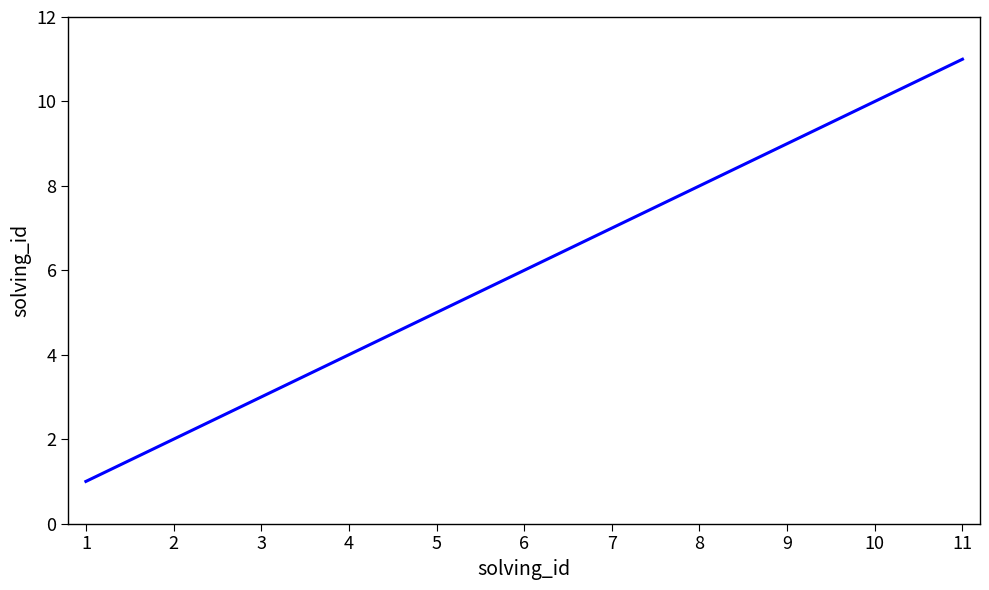

What is the change in value from 1 to 4?

+3